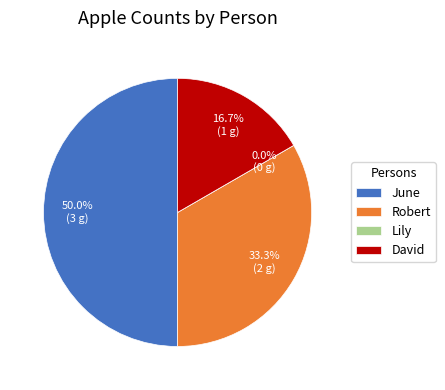

The Lily slice represents 1% of the pie. True or false?

False